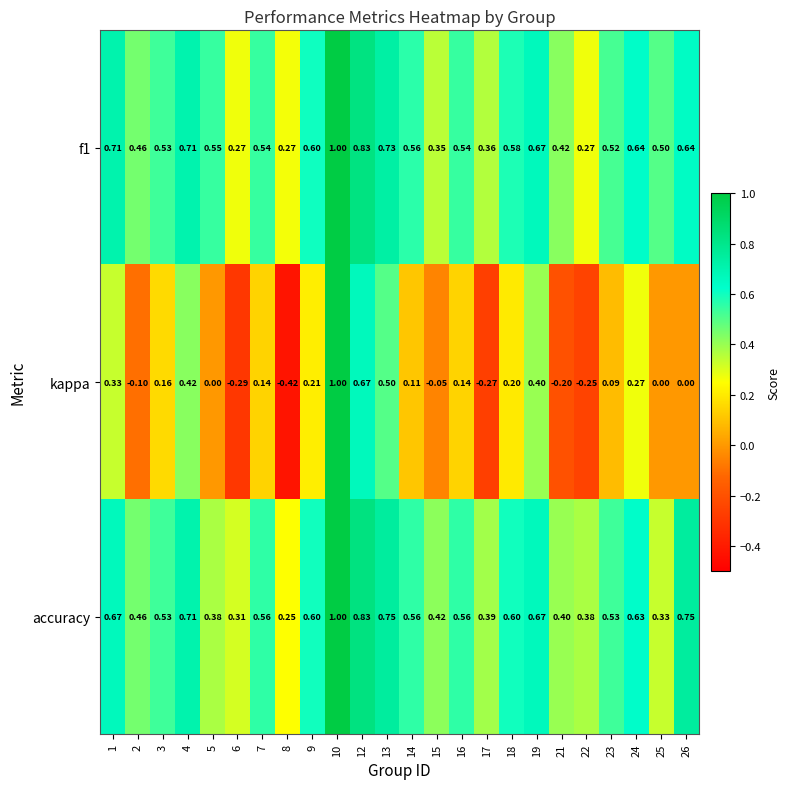

Which series has the largest range (max minus min)?

kappa